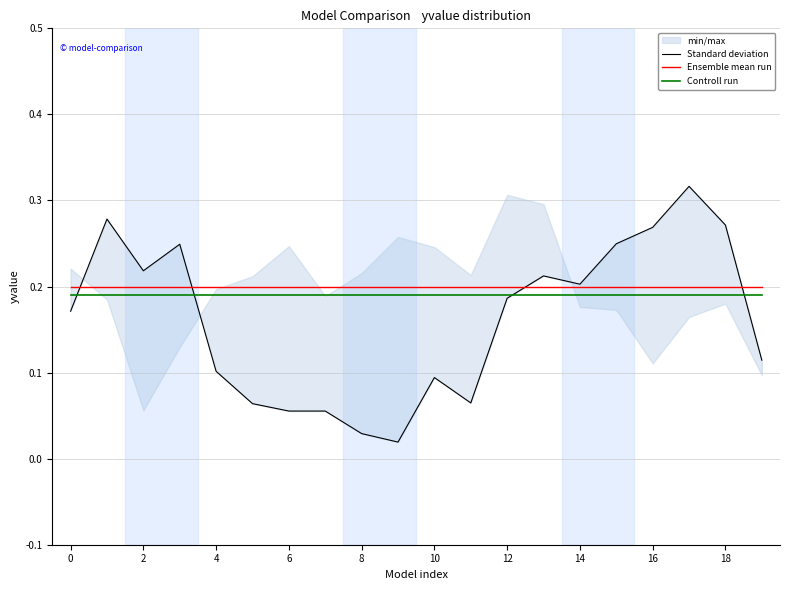

How many interior local peaks does the Standard deviation series have?

5